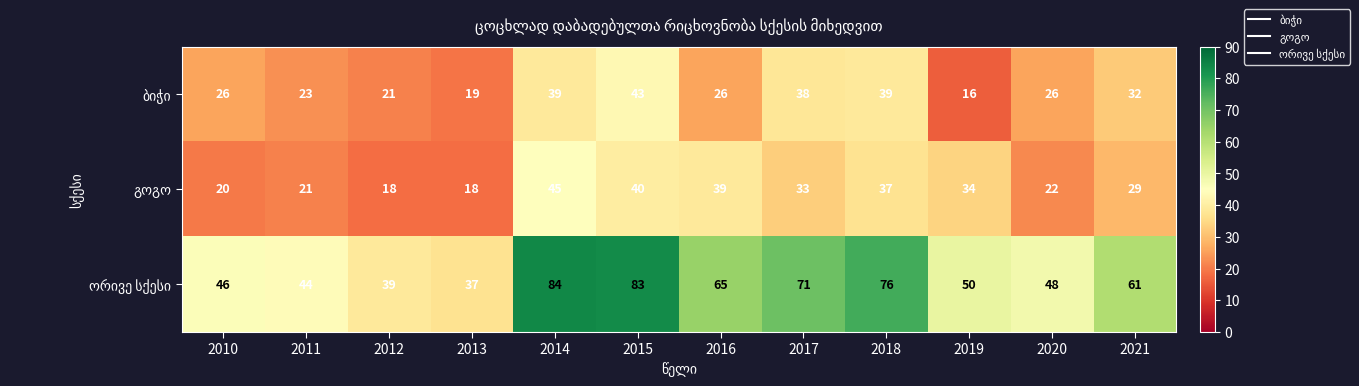

At which category does the chart reach its peak across all series?

2014